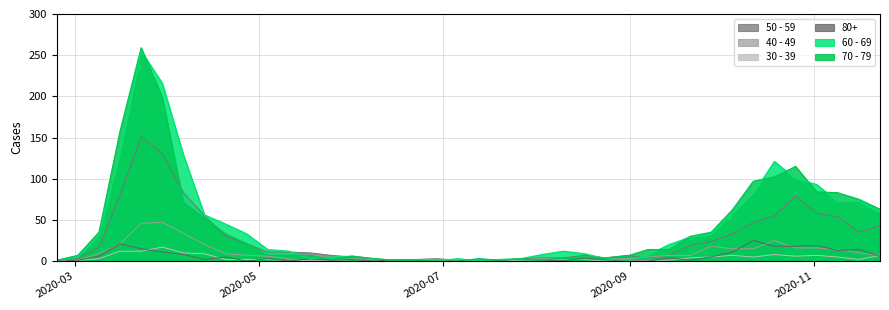

What is the maximum value shown in the chart?

259